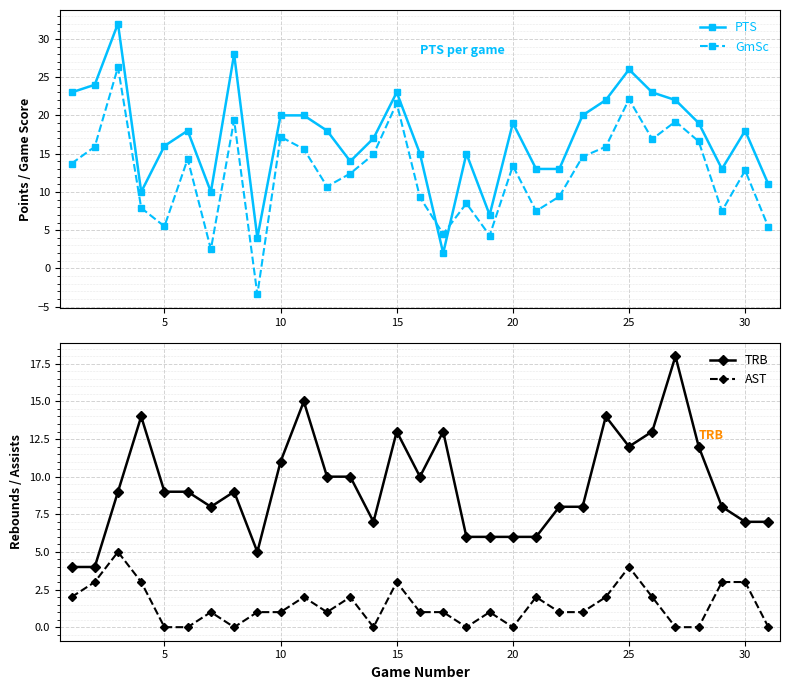

Which series ends up on top after the final intersection of GmSc and TRB?

TRB